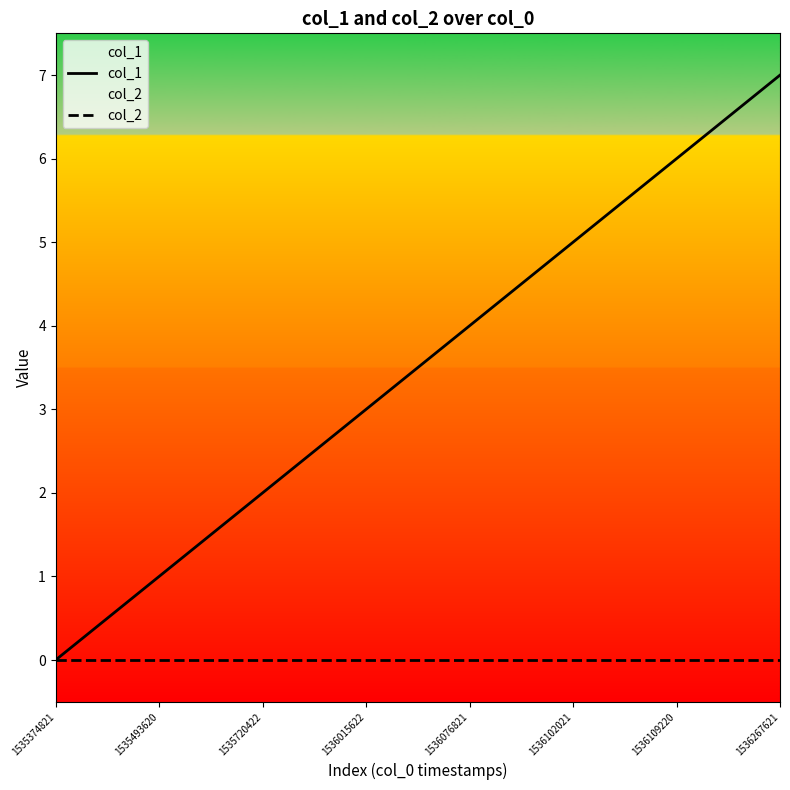

True or false: col_2 and col_1 cross at least once.

False